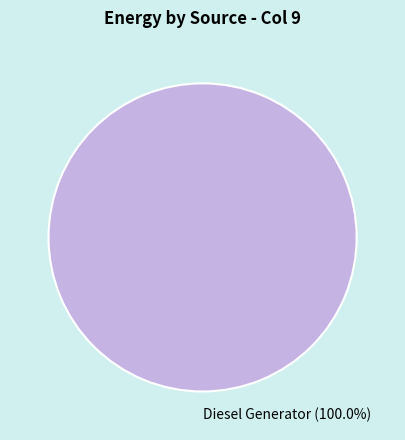

What is the majority slice?

Diesel Generator (100.0%)